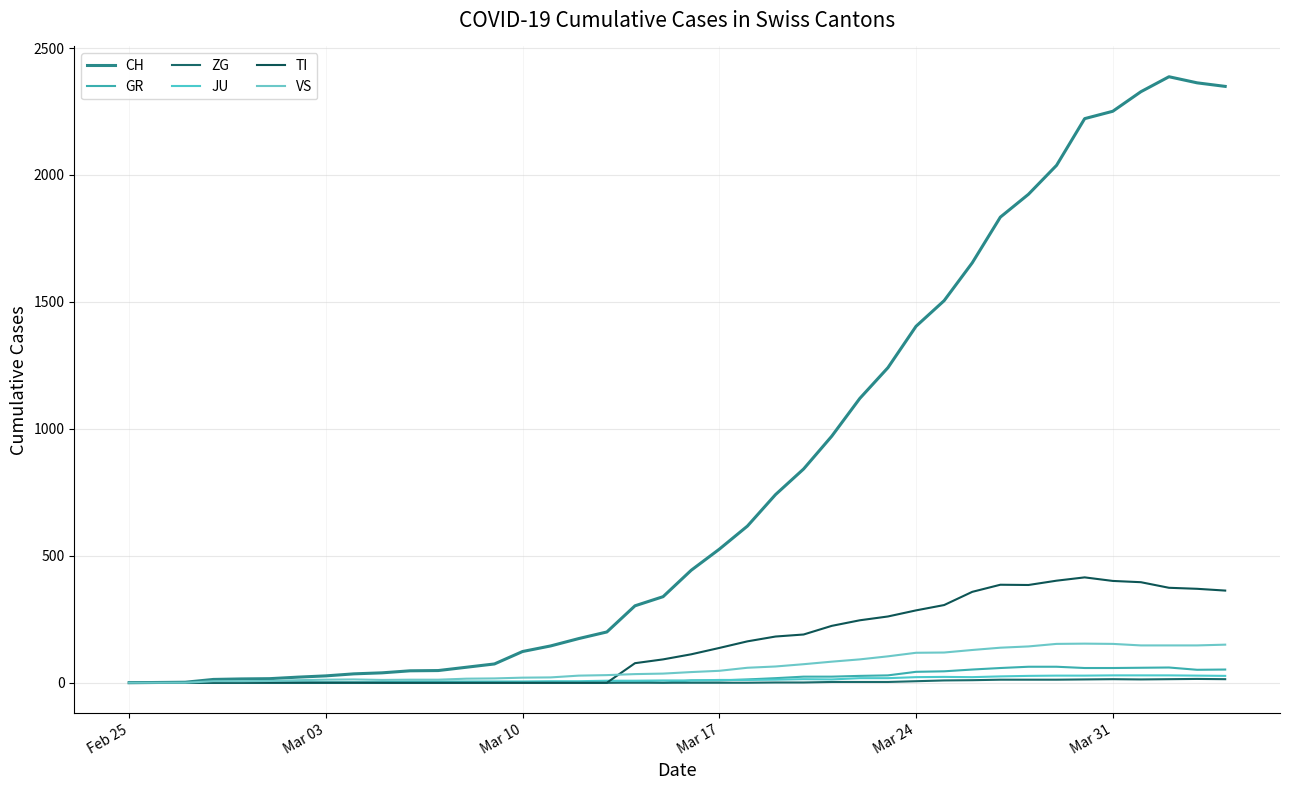

How many lines are shown in the chart?

6